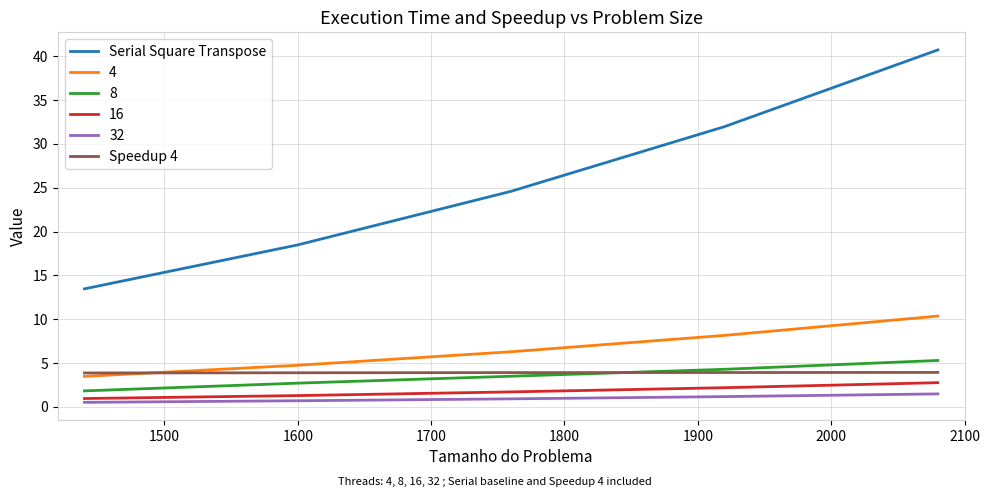

What is the lowest value of the Speedup 4 series?

3.9